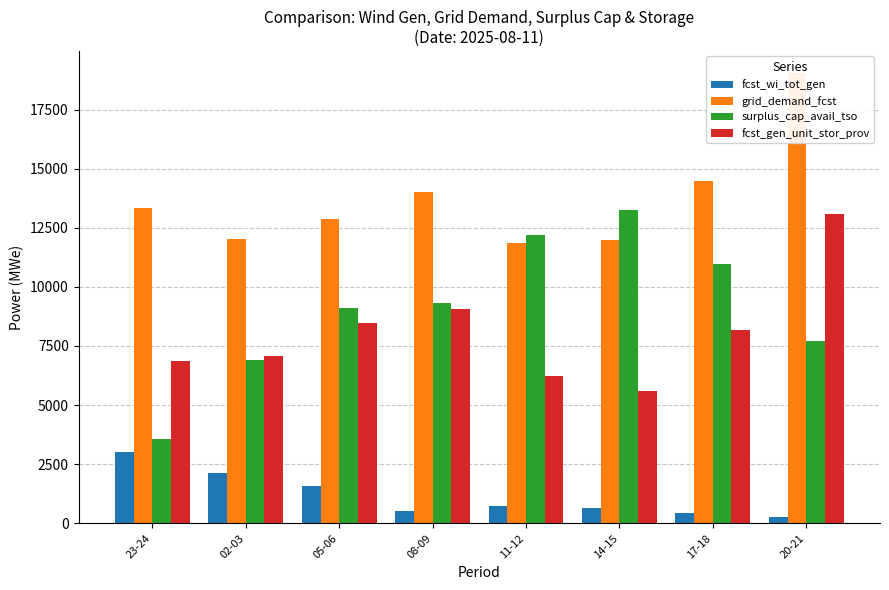

What is the total value across all series at 23-24?

26778